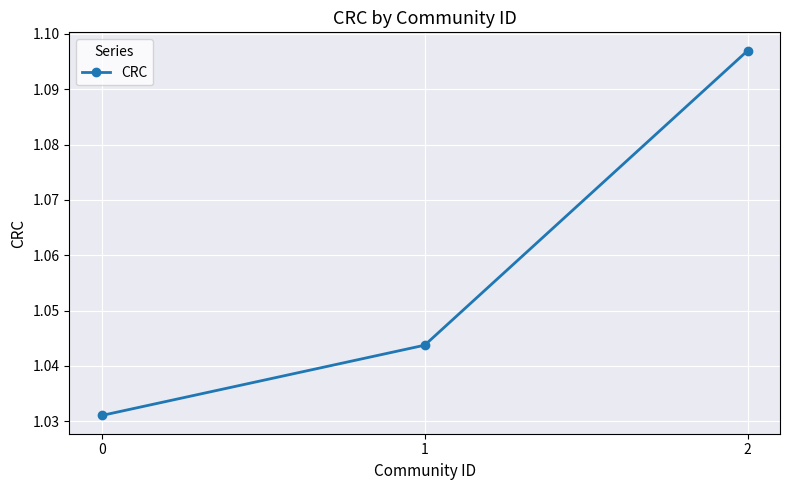

How many values are between 1 and 2?

3